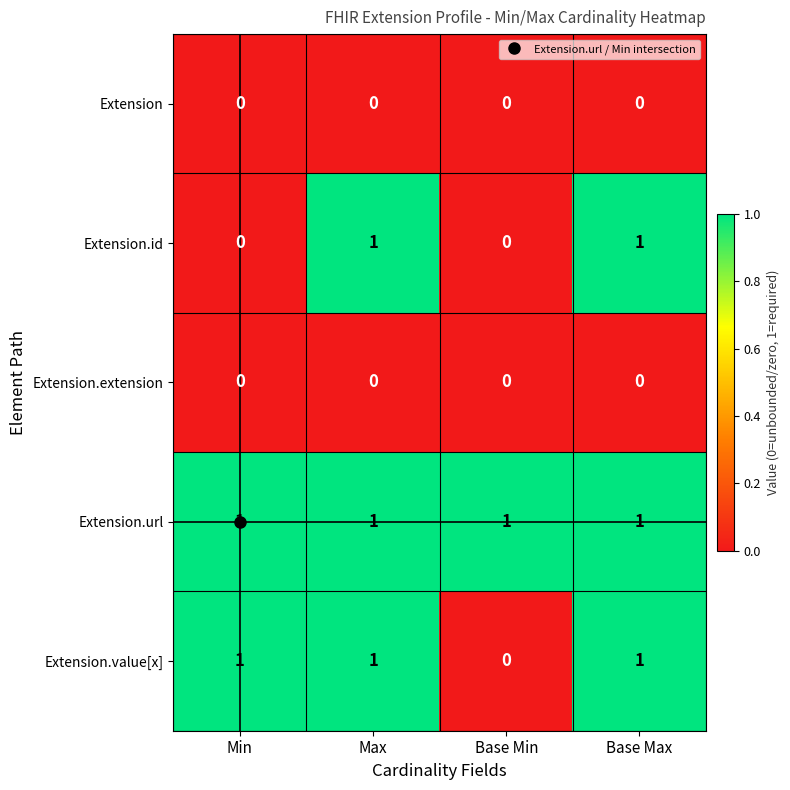

At how many categories does at least one series exceed 0?

4